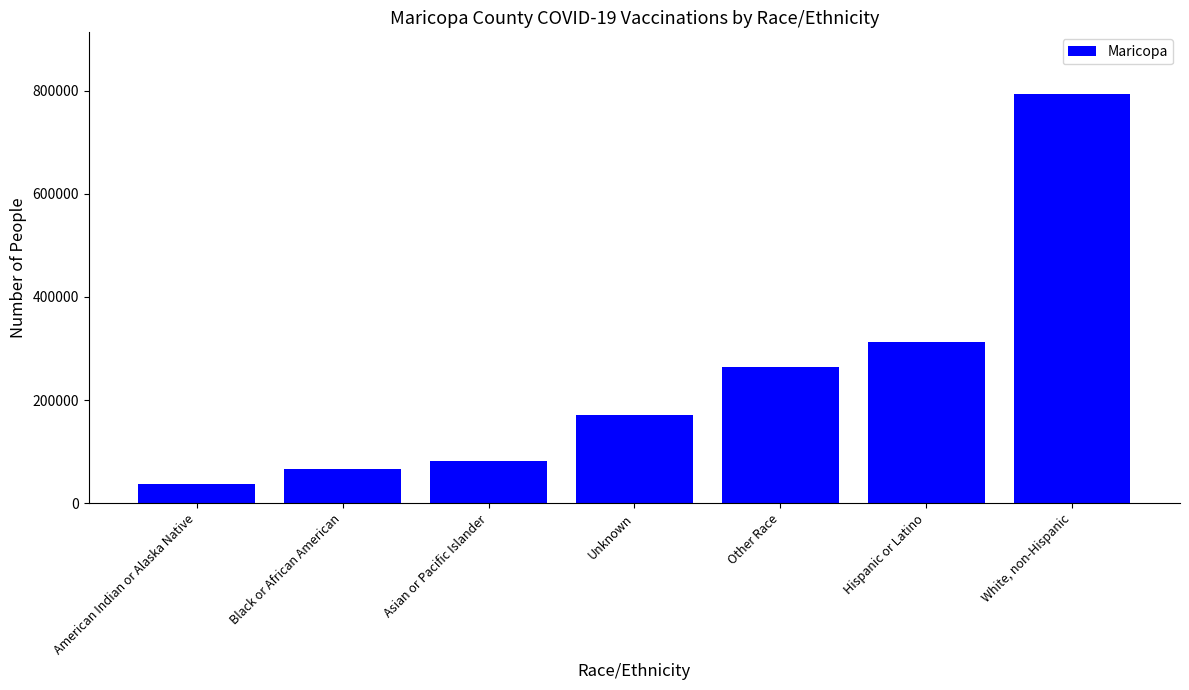

Which has a higher value, Other Race or Black or African American?

Other Race